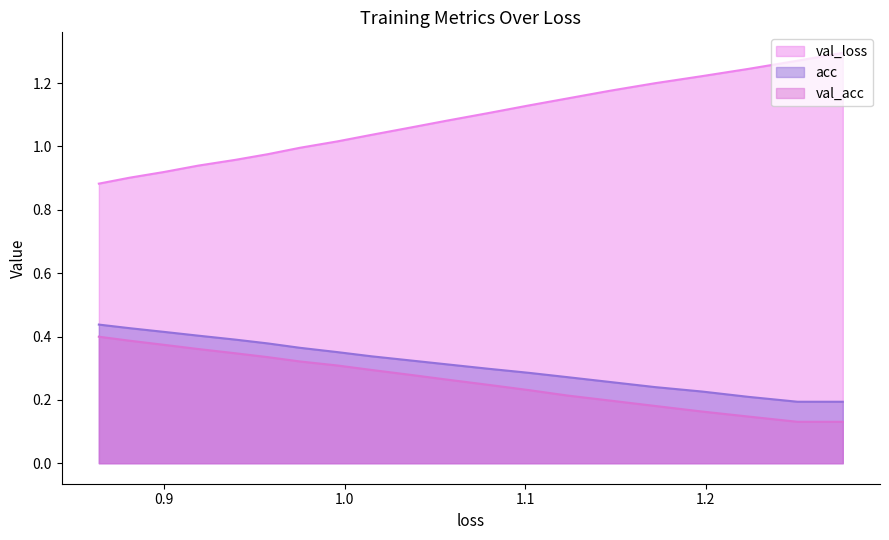

Which series has the widest spread of values?

val_loss